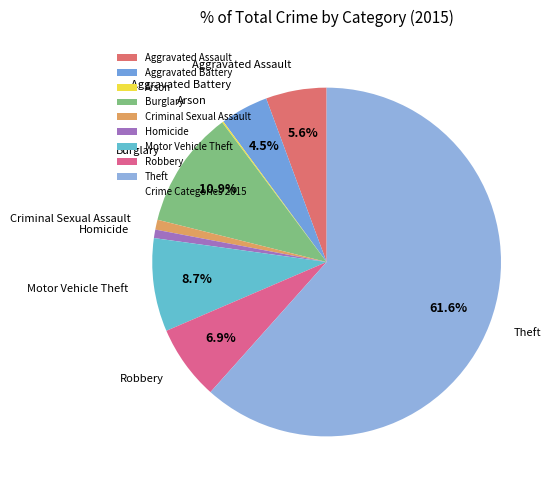

Which slice is the largest?

Theft